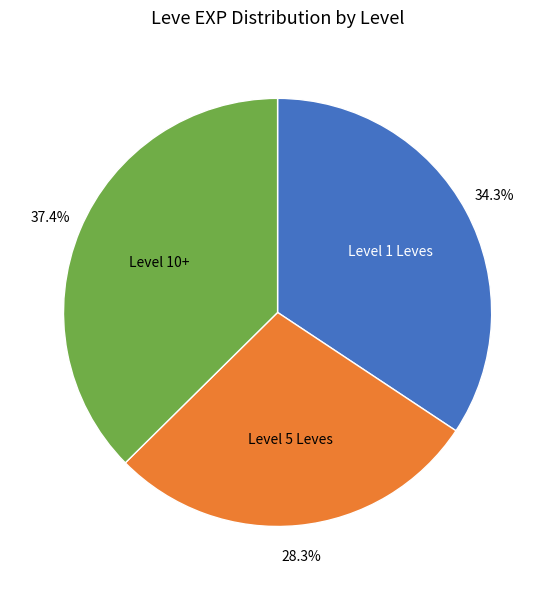

Rank the categories by value from highest to lowest.

Level 10+, Level 1 Leves, Level 5 Leves